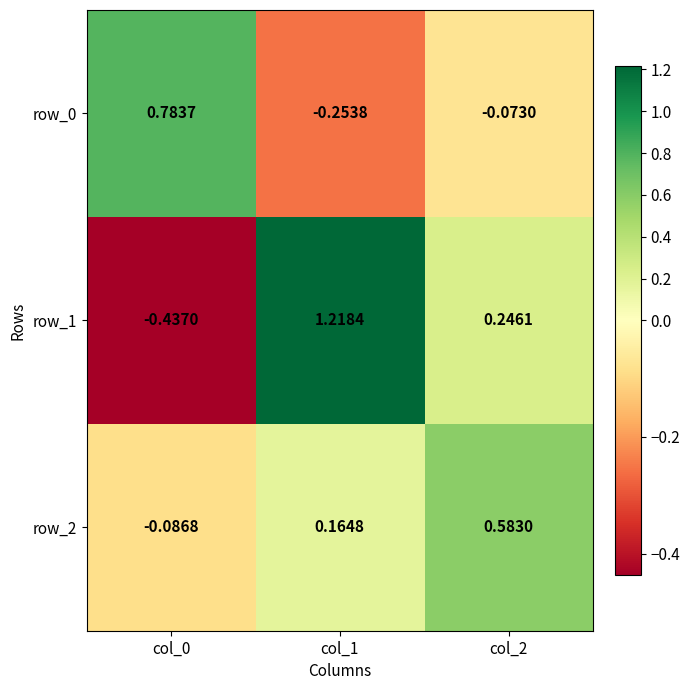

Where is row_2 nearest to the value 0?

col_0